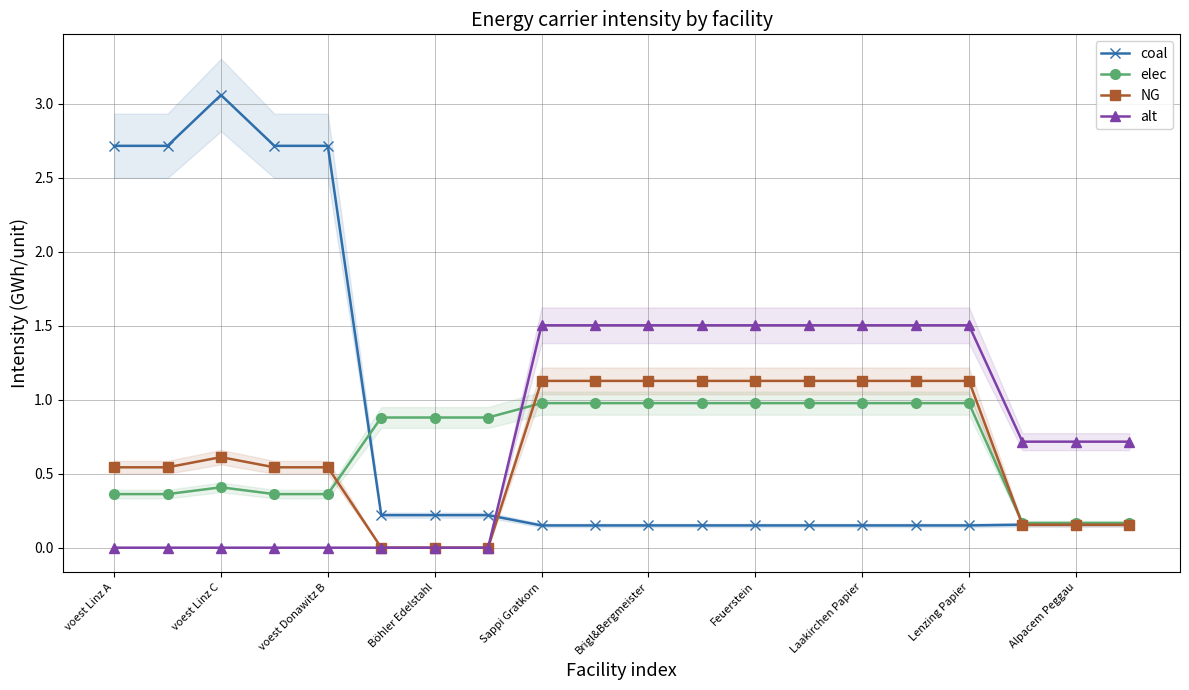

Does the chart display data point markers on the line(s)?

Yes